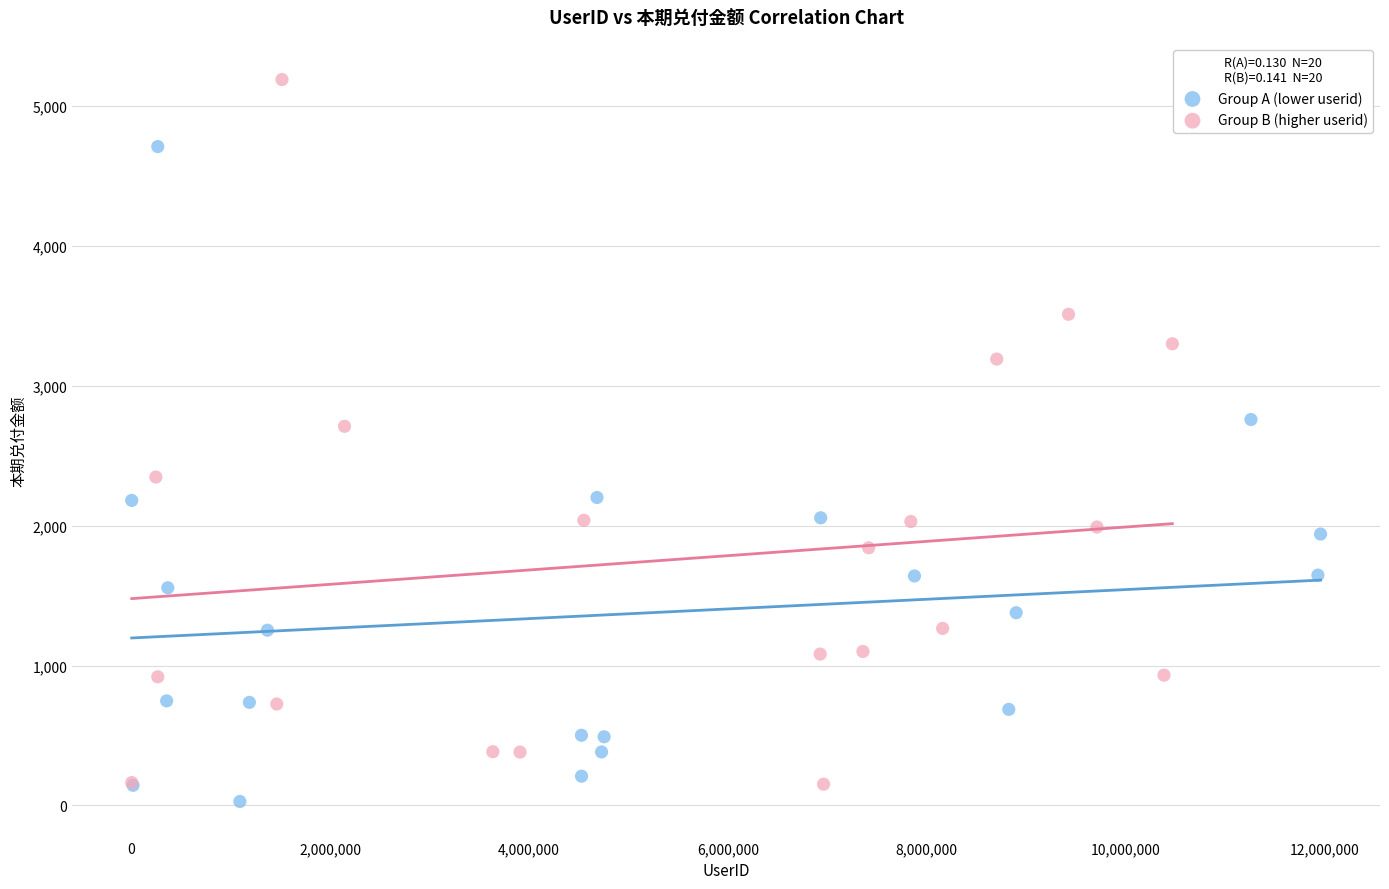

Which series reaches the maximum Y coordinate?

Group B (higher userid)